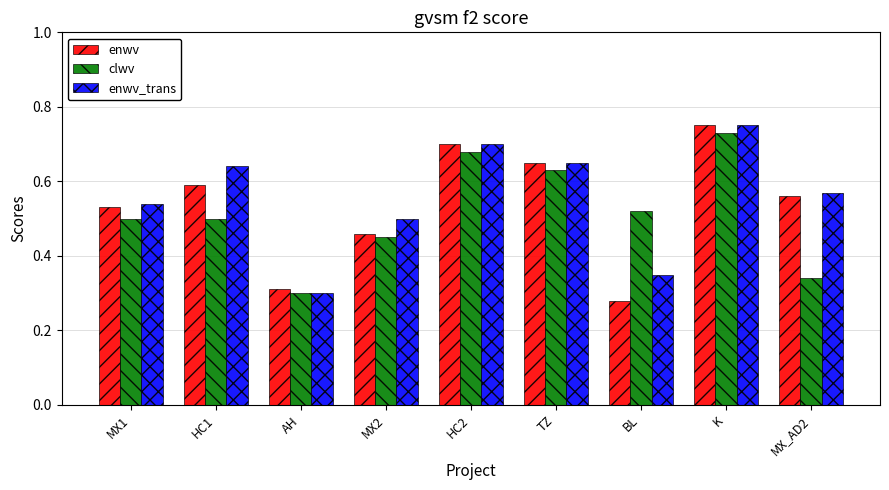

What is the sum of the enwv values at MX1 and K?

1.3